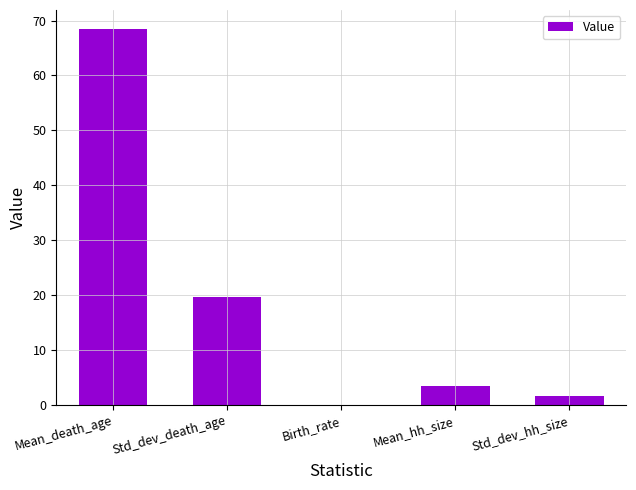

Is it true that the value at Birth_rate is 0.0?

True